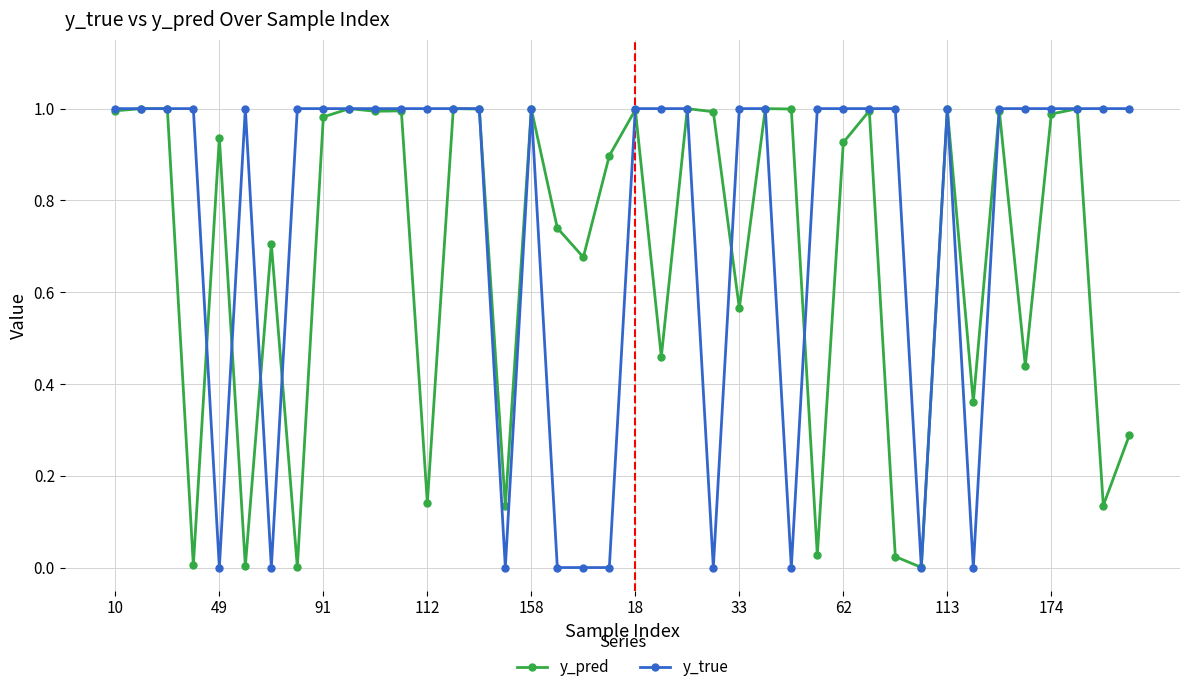

True or false: y_true has more than 2 interior local peaks.

True